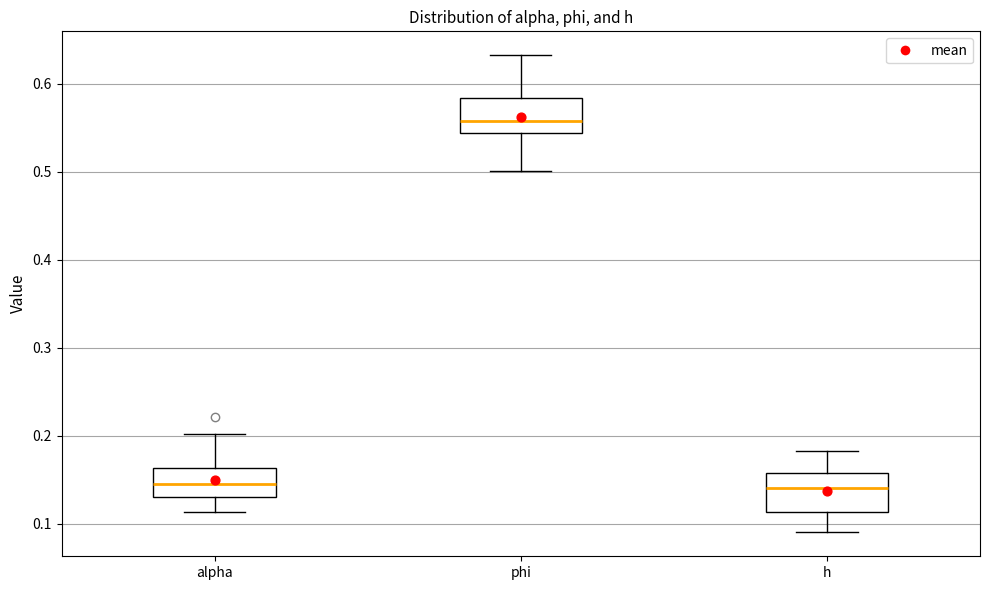

Where does the median line of the box for h sit on the y-axis? The values are not printed on the chart, so give them approximately, as read against the axis.

0.14